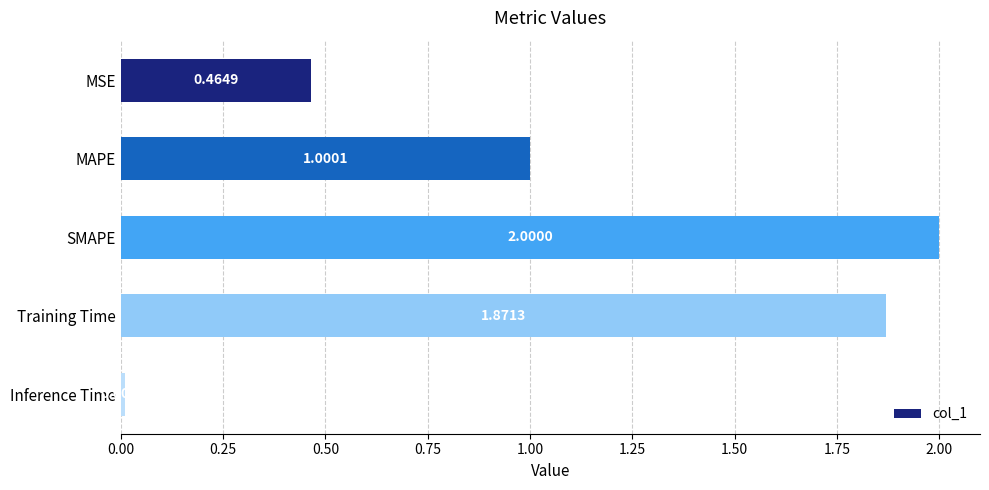

List the labels in order of value, largest first.

SMAPE, Training Time, MAPE, MSE, Inference Time